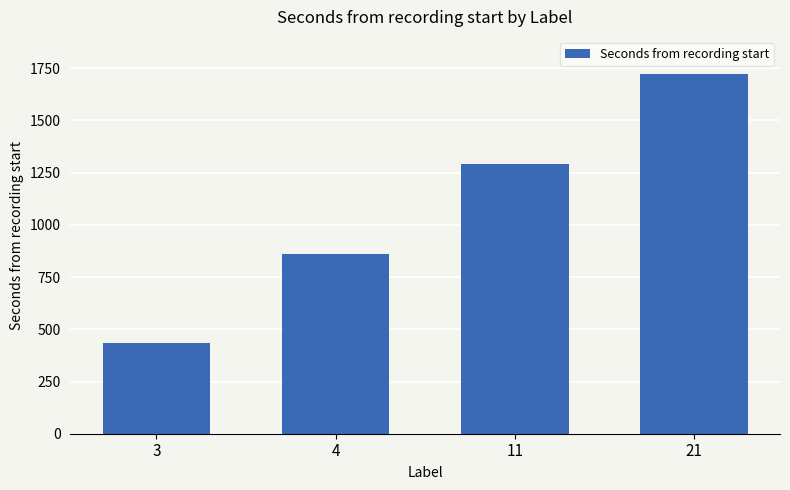

Reading left to right, list all the values displayed in this chart.

3=432.3	4=860.0	11=1292.3	21=1724.4